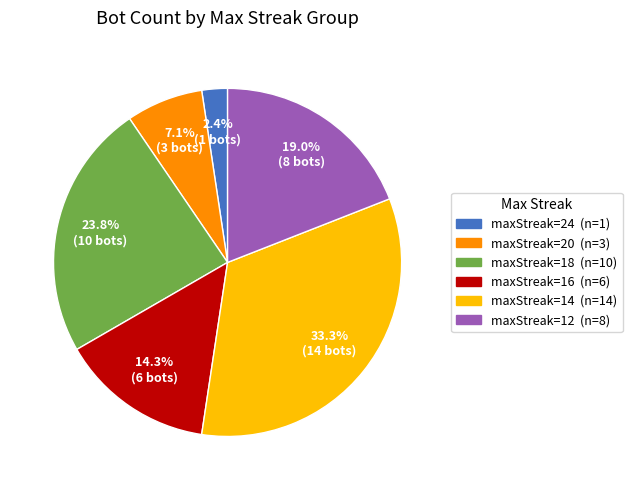

How much of the chart is everything except maxStreak=18?

76.2%